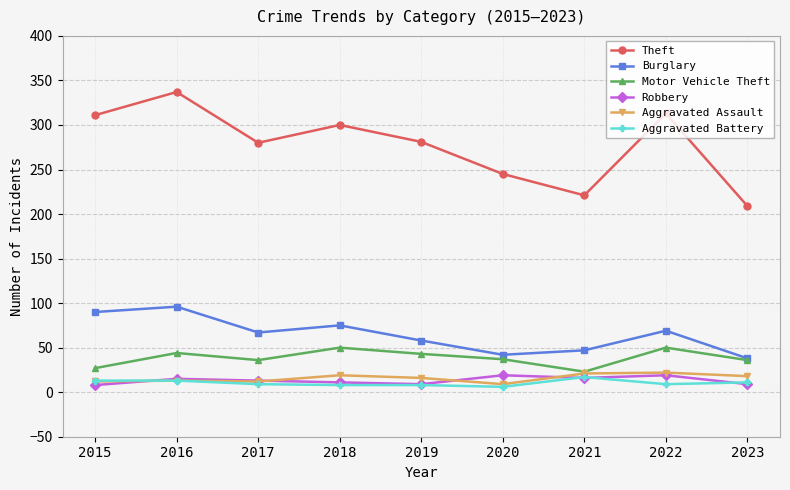

True or false: Motor Vehicle Theft and Robbery cross at least once.

False